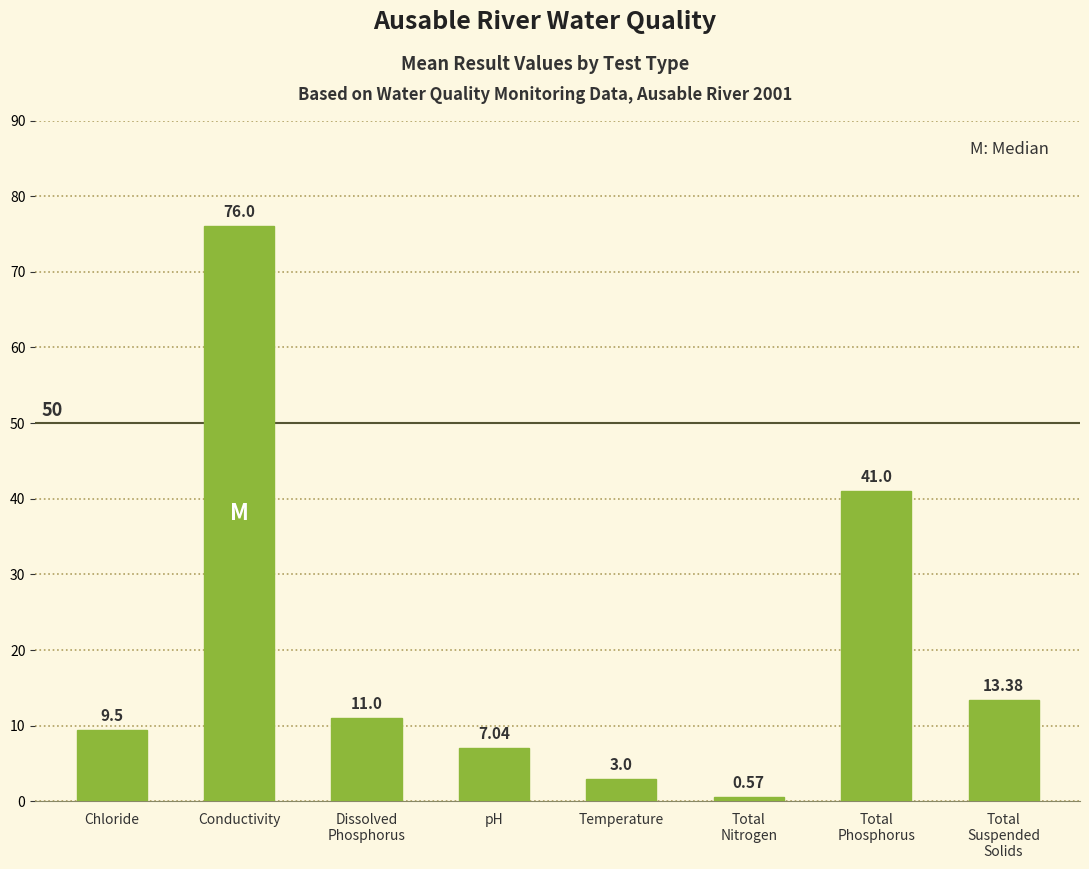

Which label corresponds to the largest value in the chart?

Conductivity